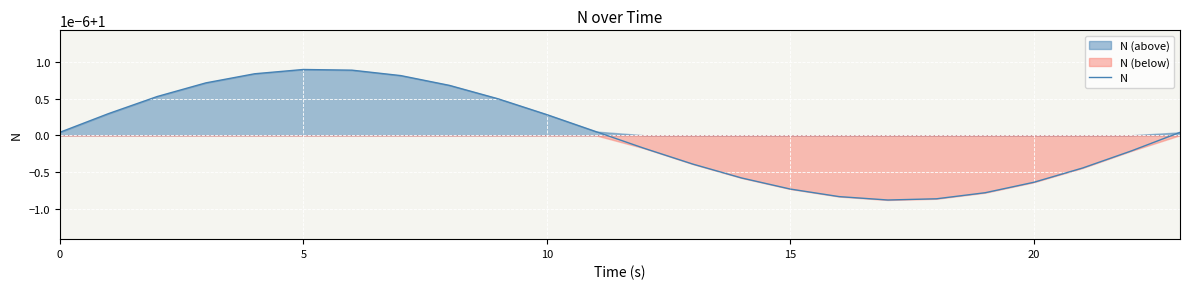

What is the average value?

1.0